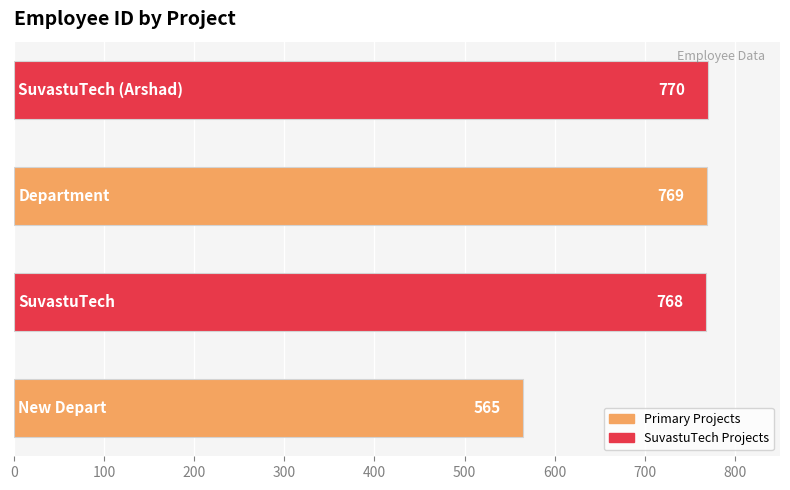

What is the average value?

718